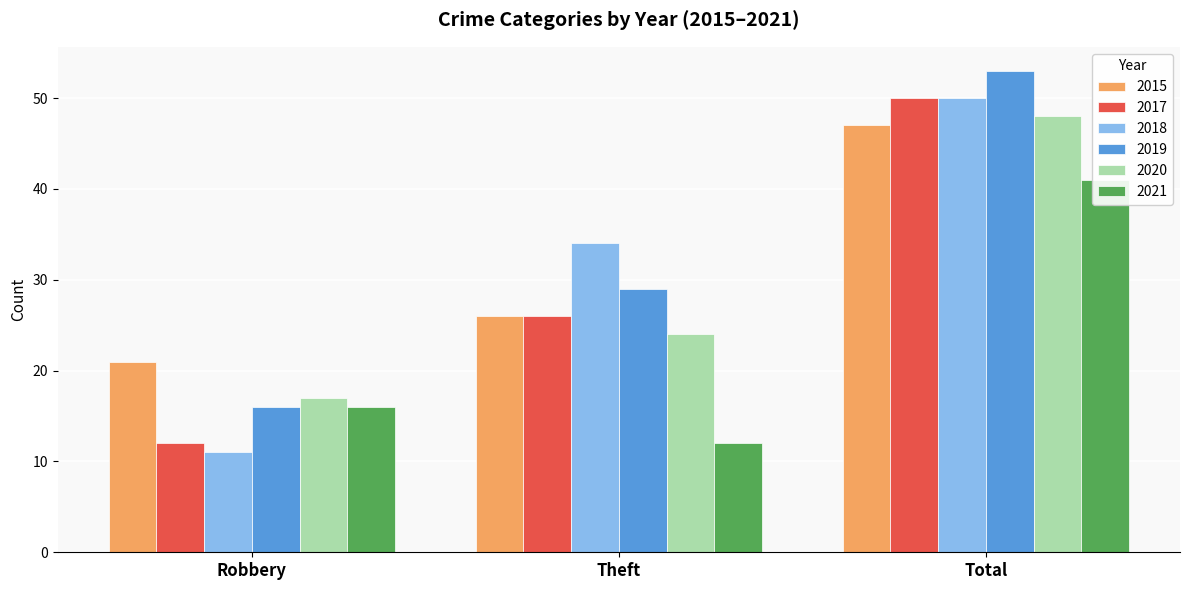

What position from the left is Robbery?

1